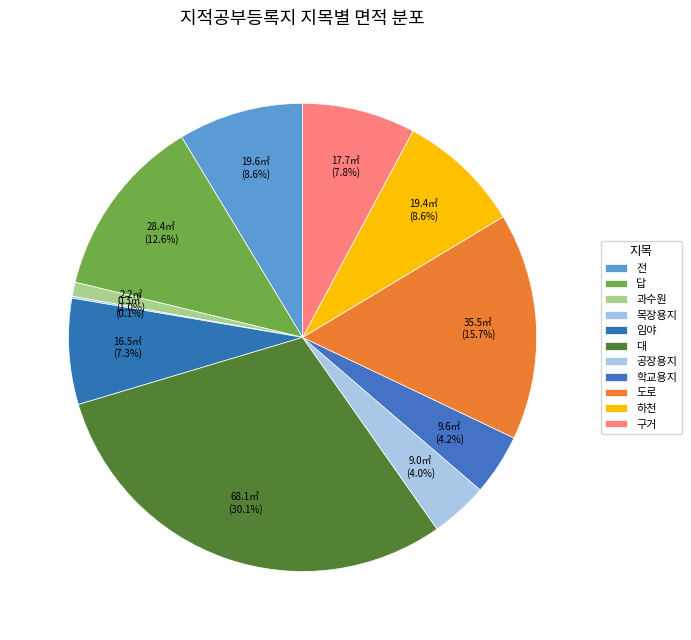

To the nearest percent, what is the combined percentage of 전 and 임야?

16%